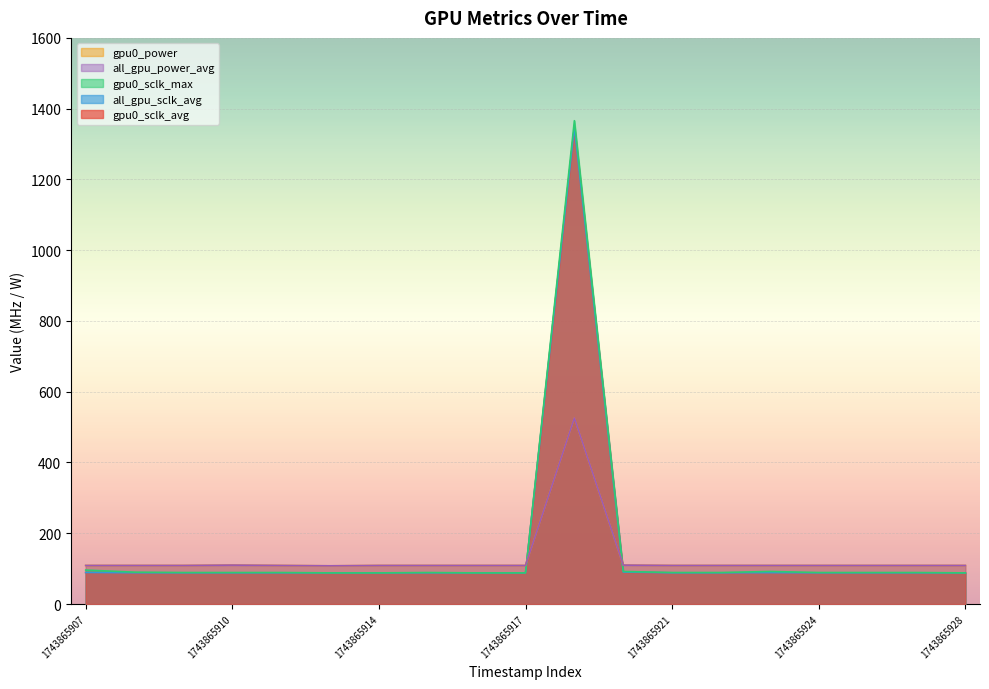

What is the total value across all series at 1743865908?

484.5